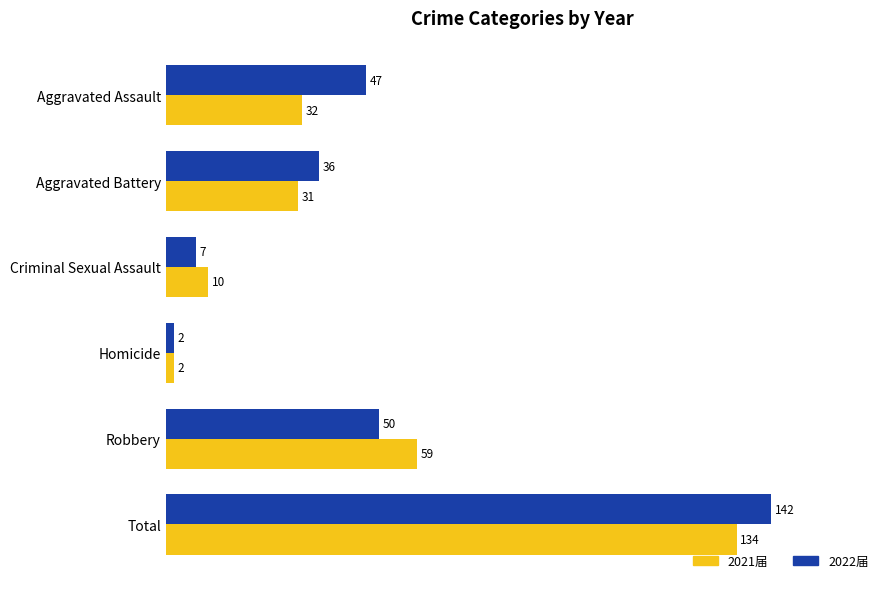

At which category is the sum across all series the highest?

Total